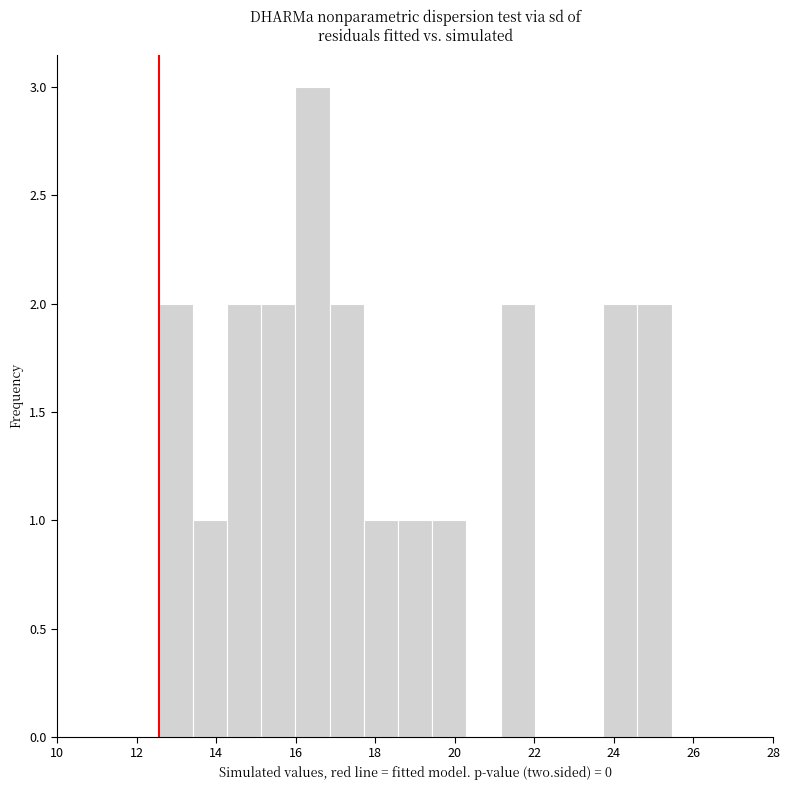

Which range on the x-axis has the tallest bar?

16.0 to 16.8